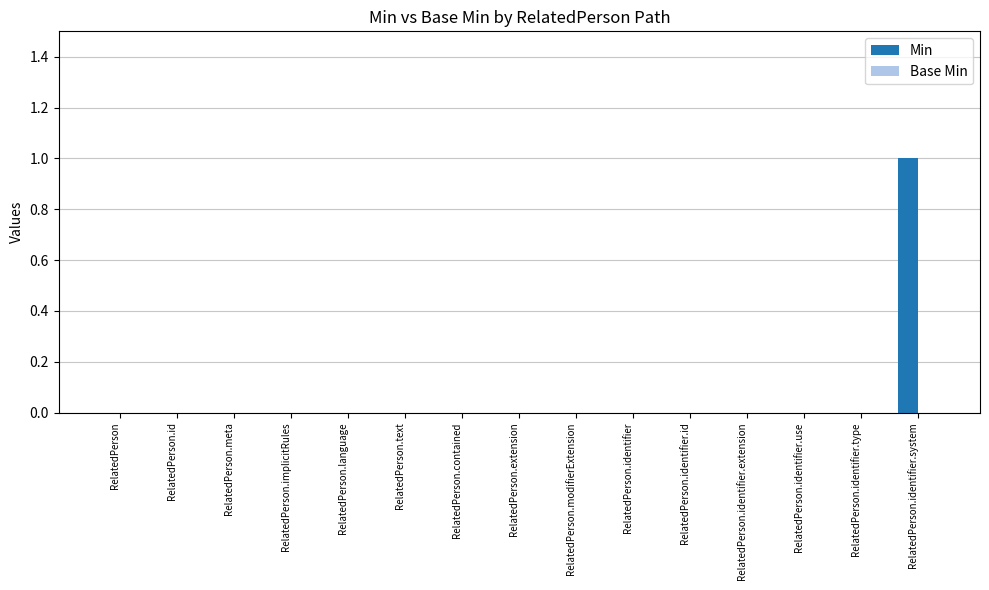

The chart shows a value of 0 at RelatedPerson.modifierExtension. True or false?

True